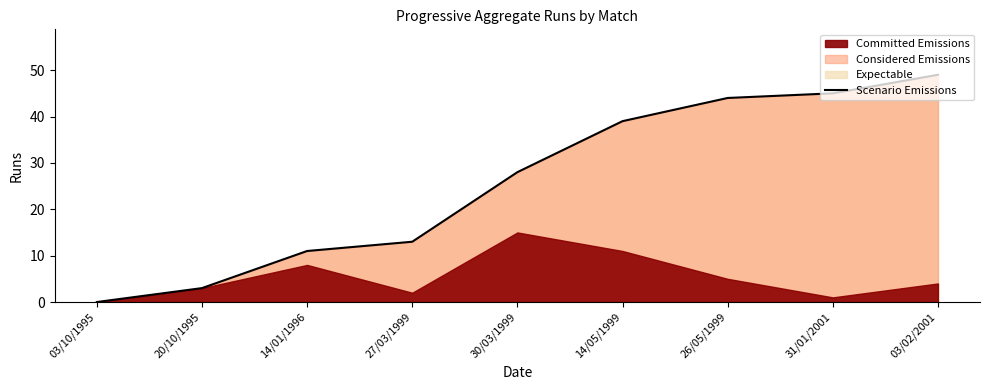

What is the sum of the values at 30/03/1999 and 27/03/1999?

41